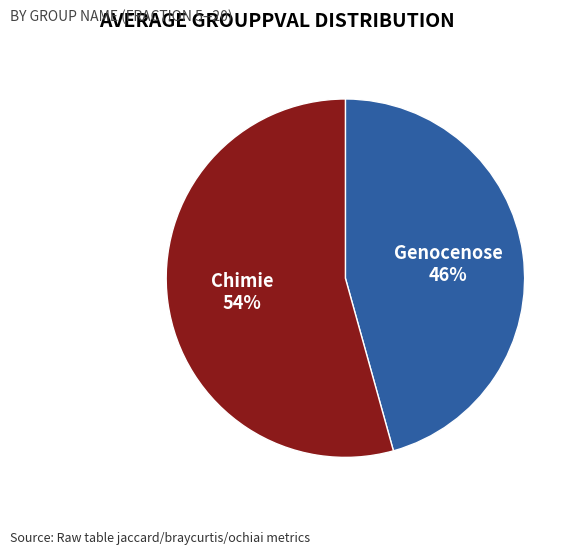

Approximately how many times larger is the value at Chimie compared to Genocenose?

1.2